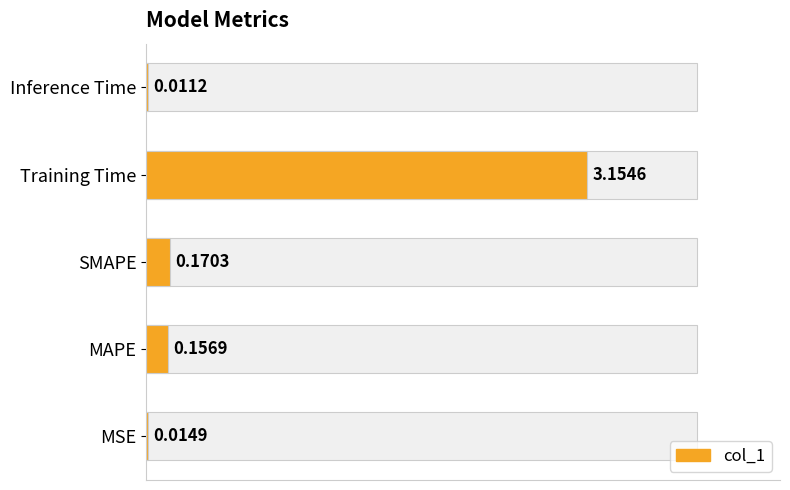

Is it true that the value at Training Time is 3.2?

True